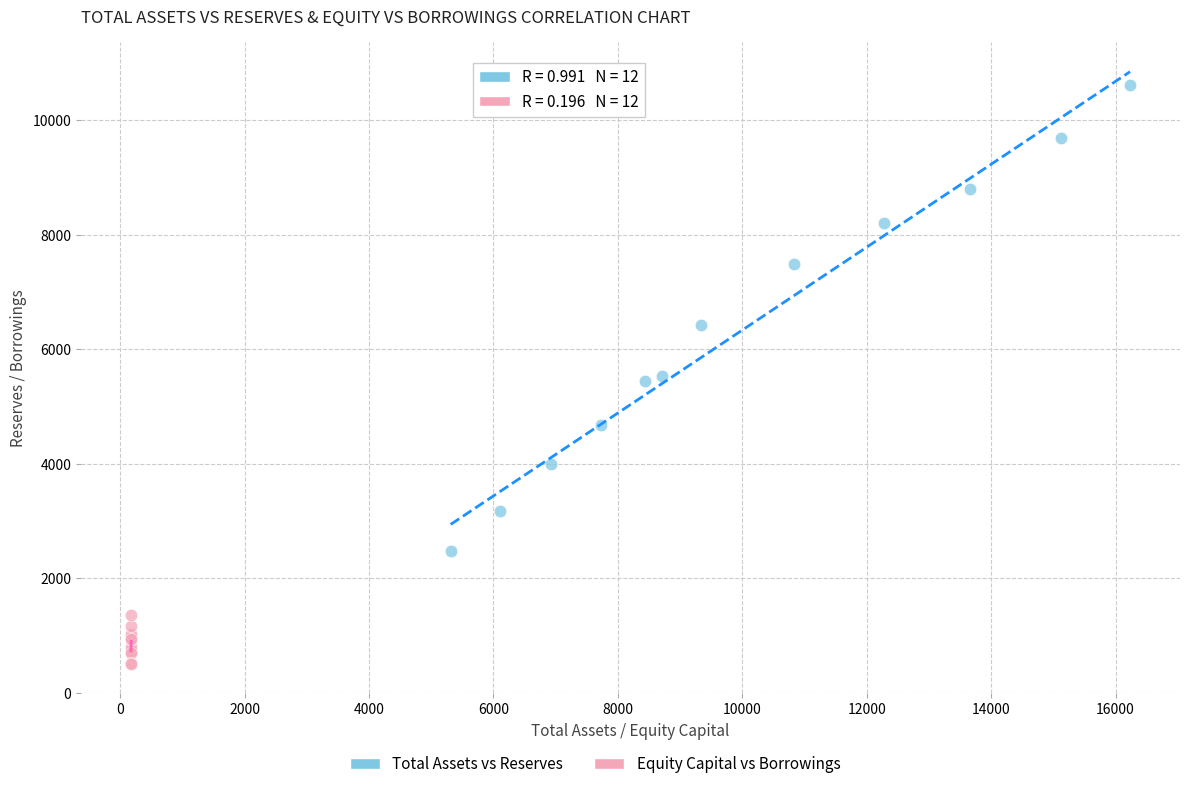

Which series reaches the minimum Y coordinate?

Equity Capital vs Borrowings